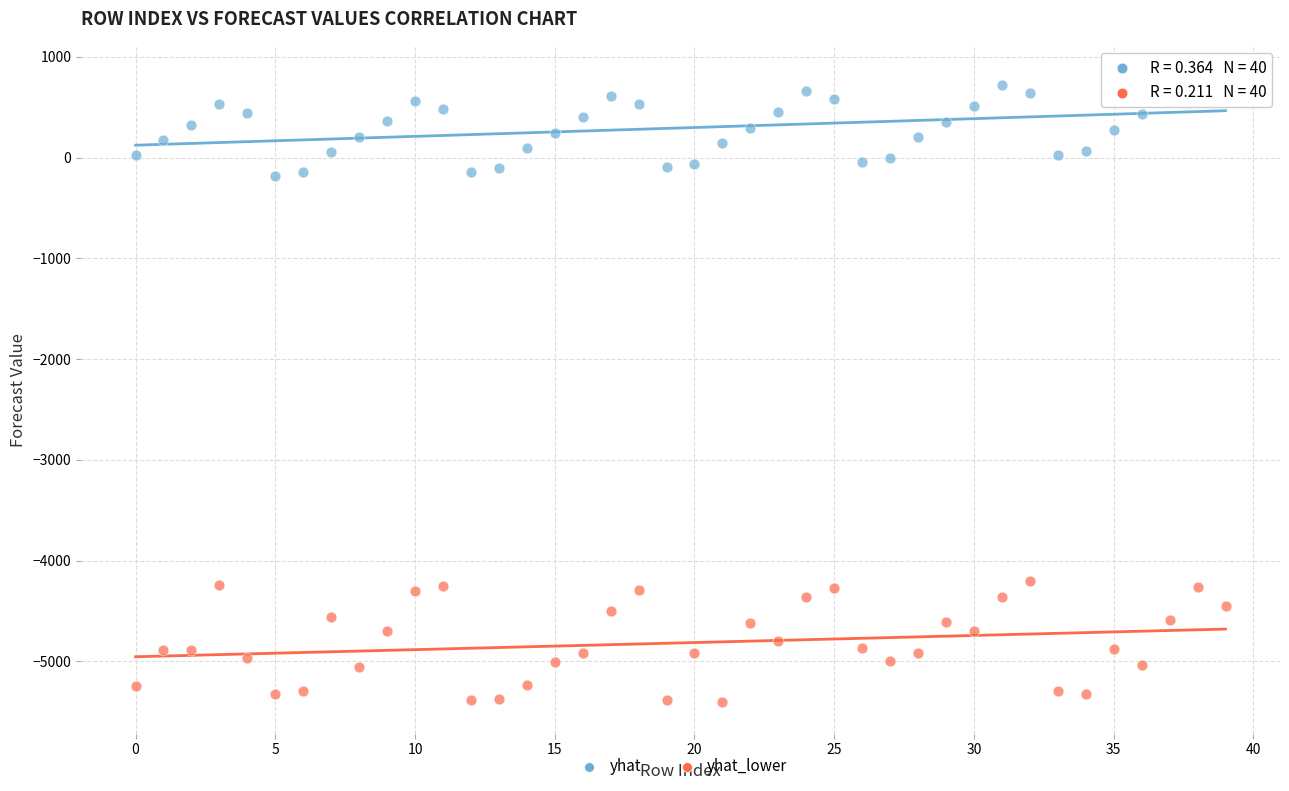

Across all data points, what is the range of Y values (max minus min)?

6205.8